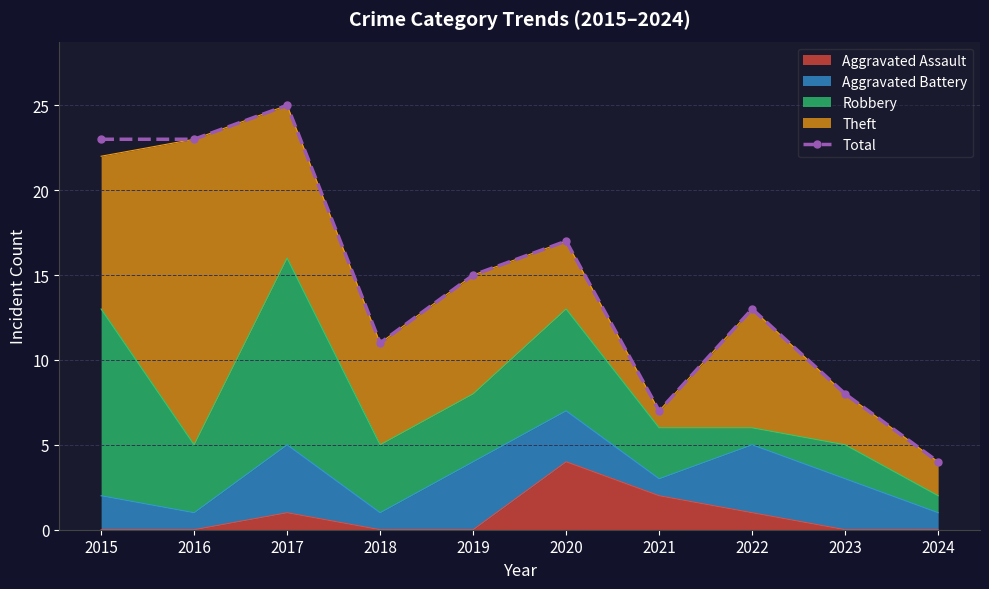

Where does the data first go above 15?

2015